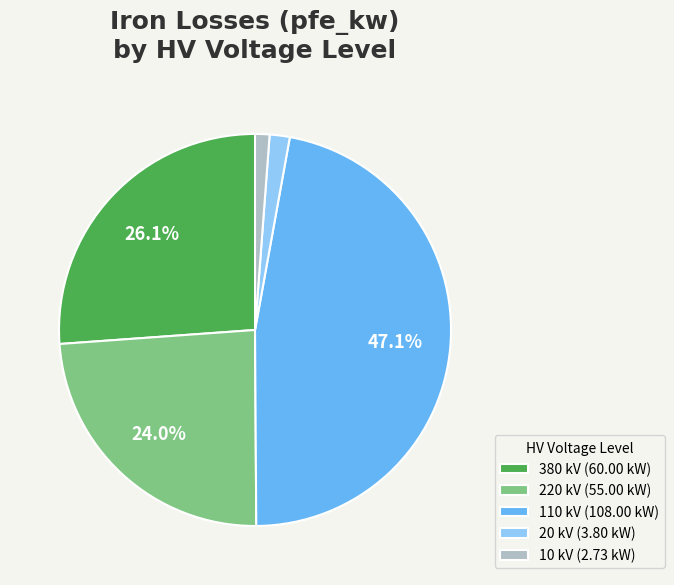

Is there any slice that represents more than half of the pie?

No